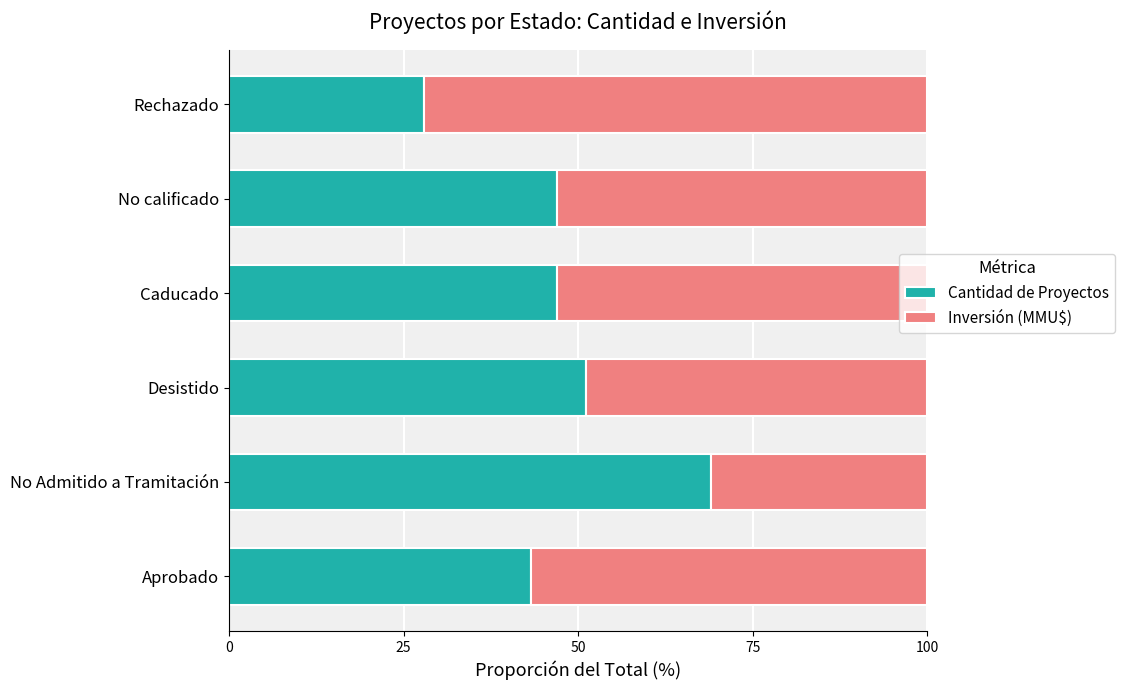

Read the Cantidad de Proyectos value at No calificado.

47.0